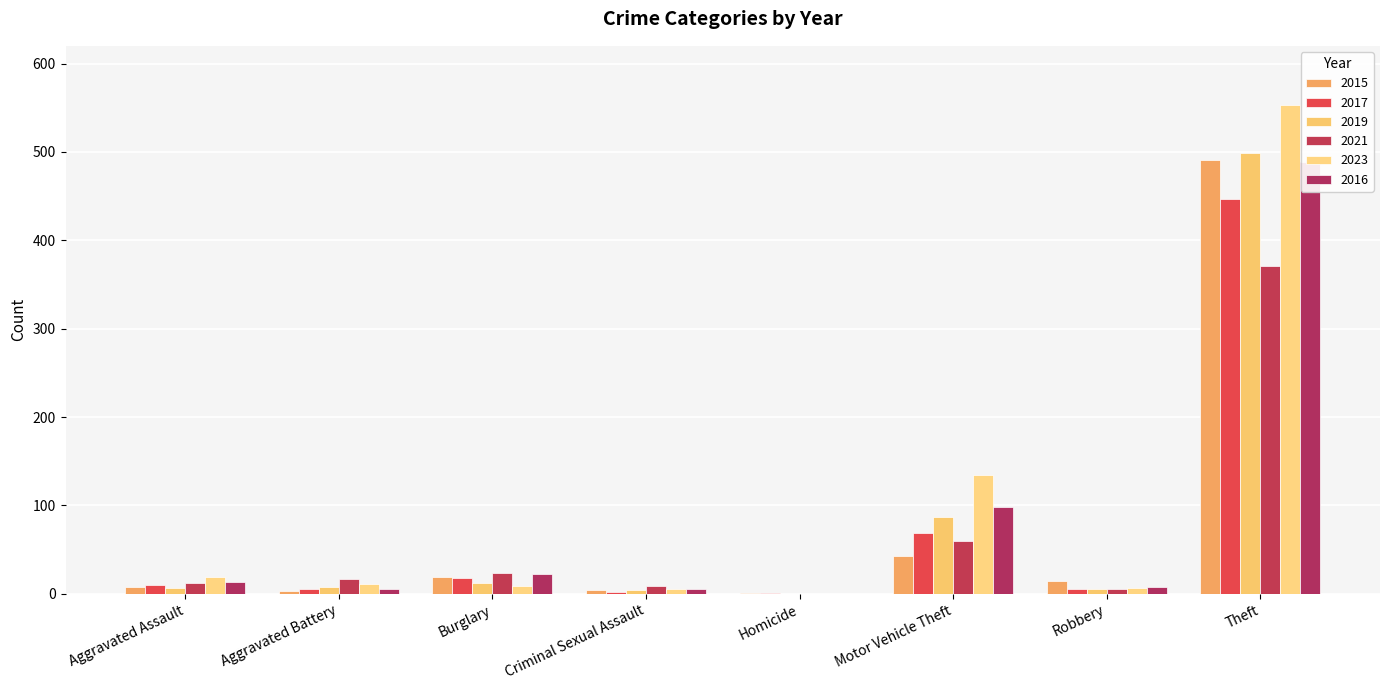

Between Aggravated Assault and Aggravated Battery, which series saw the biggest shift?

2023